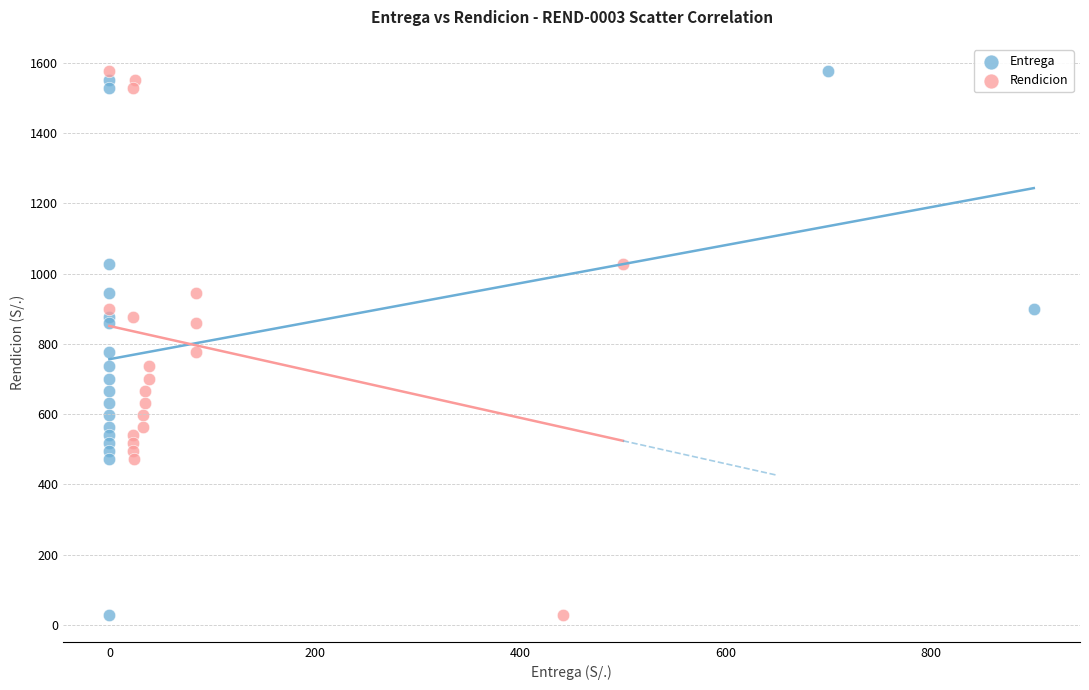

What are all the series names shown in the legend?

Entrega, Rendicion